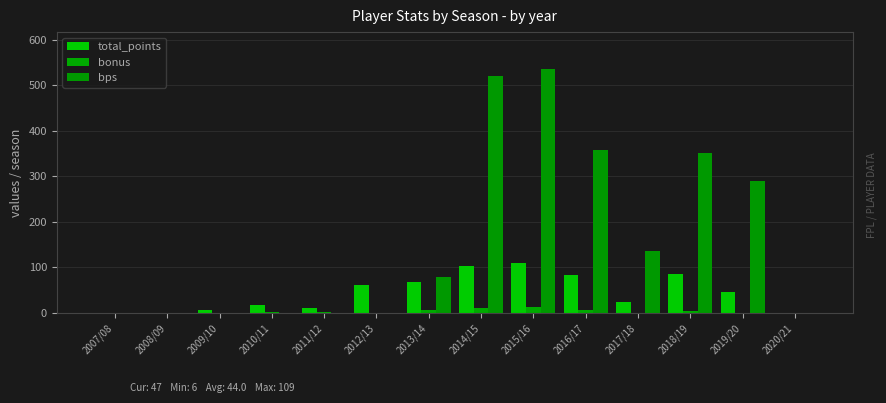

How many groups of bars are there?

14